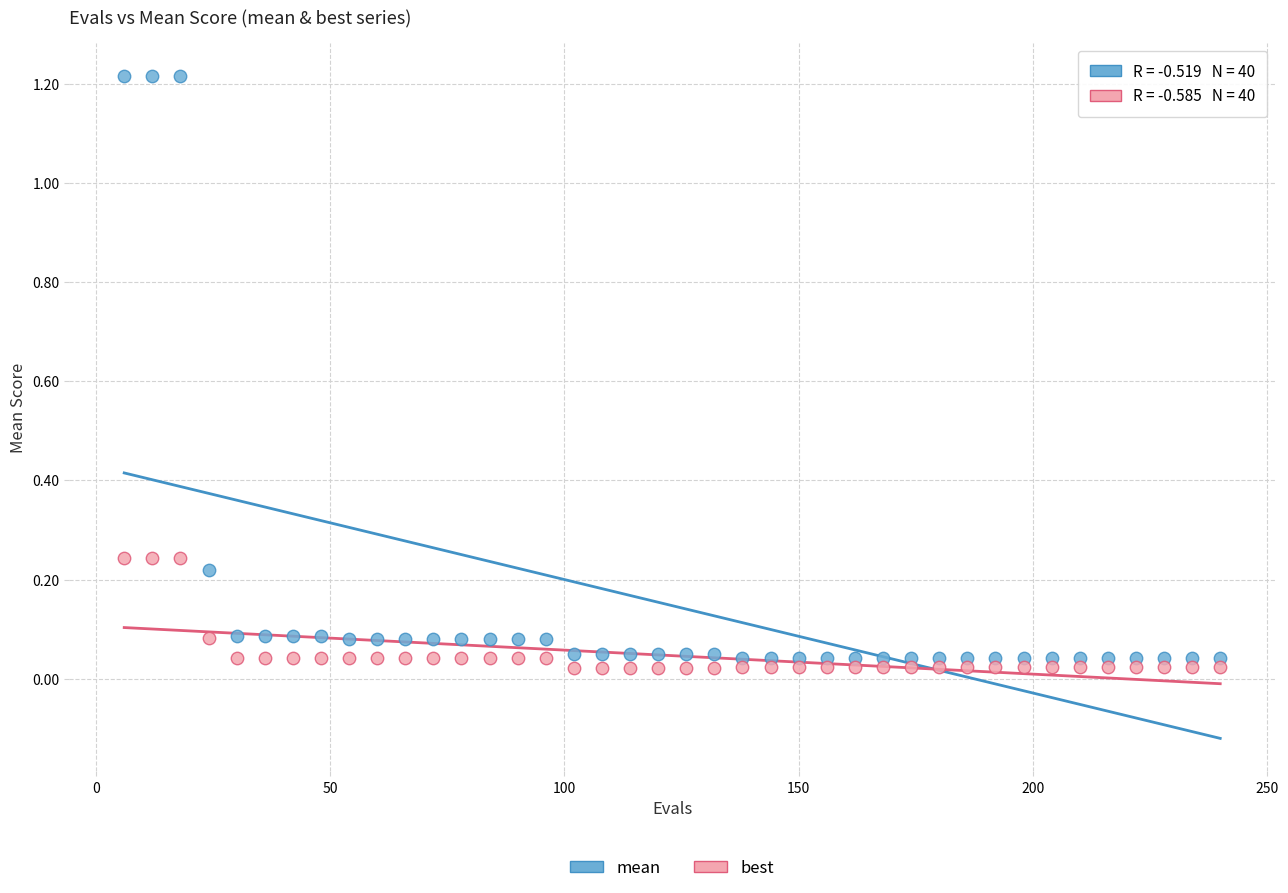

Which series reaches the minimum Y coordinate?

best